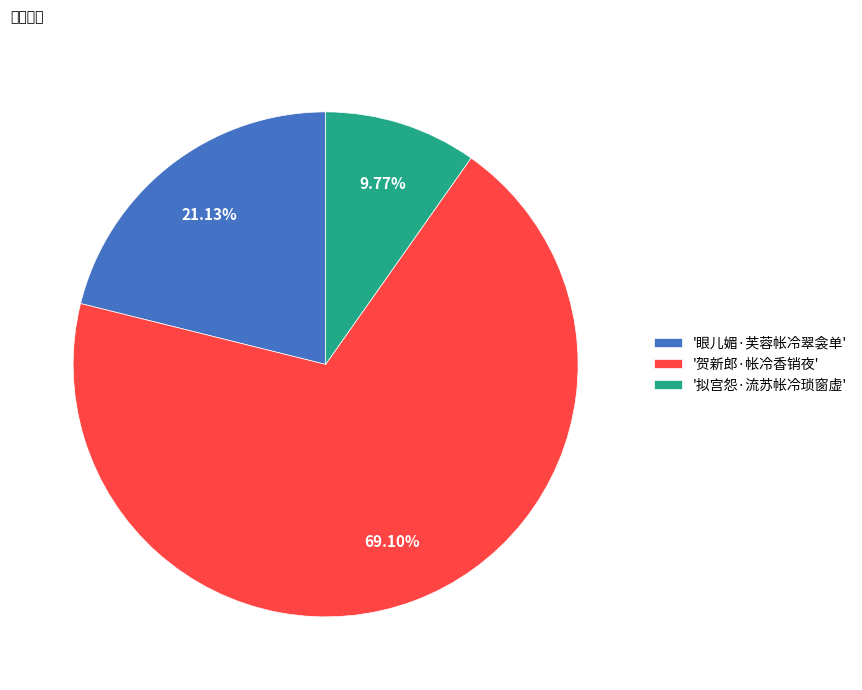

Between '贺新郎·帐冷香销夜' and '拟宫怨·流苏帐冷琐窗虚', which is larger?

'贺新郎·帐冷香销夜'